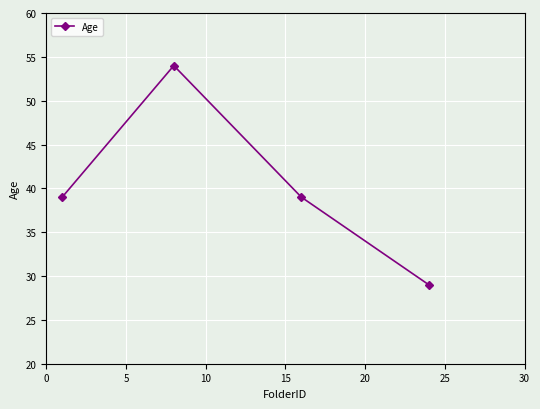

What is the smallest value displayed?

29